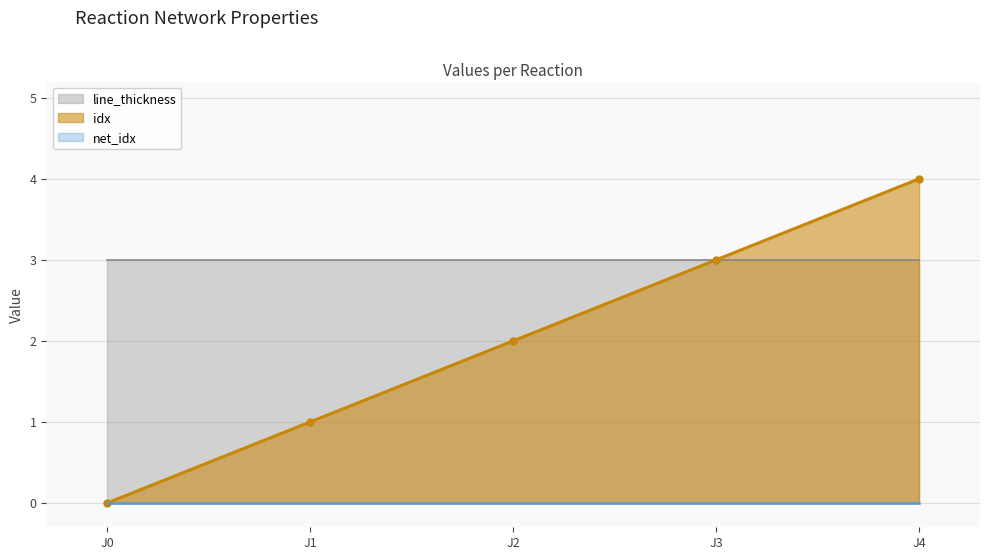

How many idx values are between 1 and 3?

3